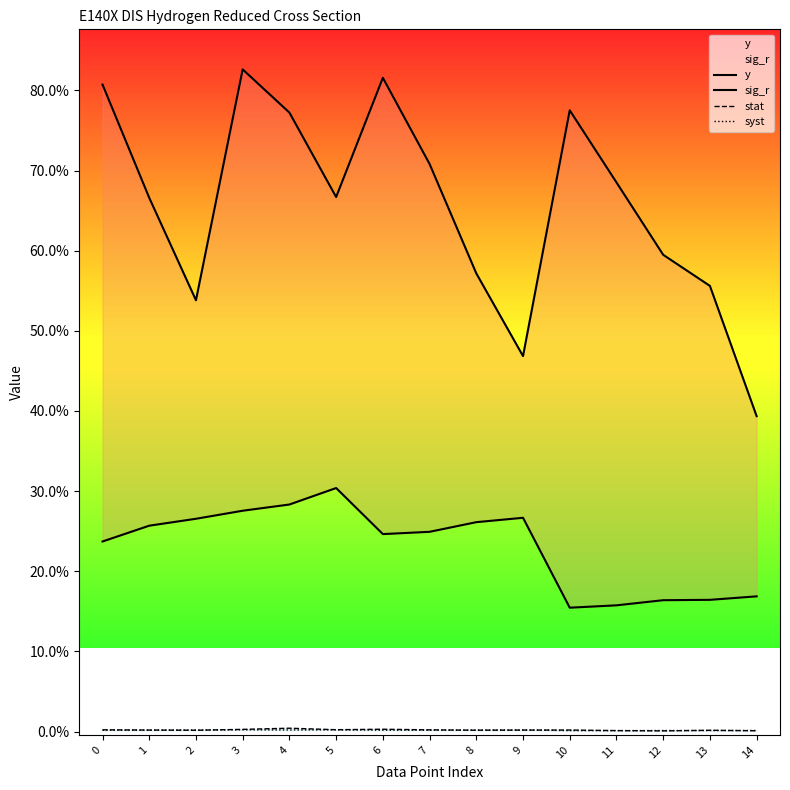

Which category has the highest value across all series?

3